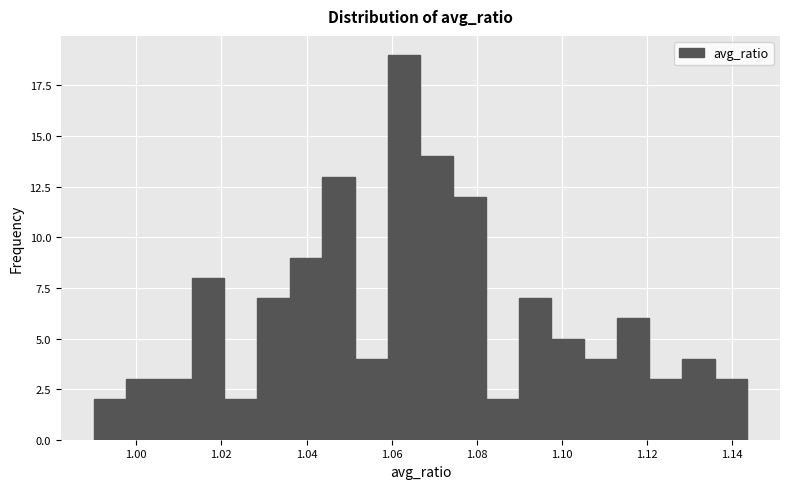

Around what value on the x-axis is the tallest bar? Give the approximate position of its centre, as read against the axis.

1.062